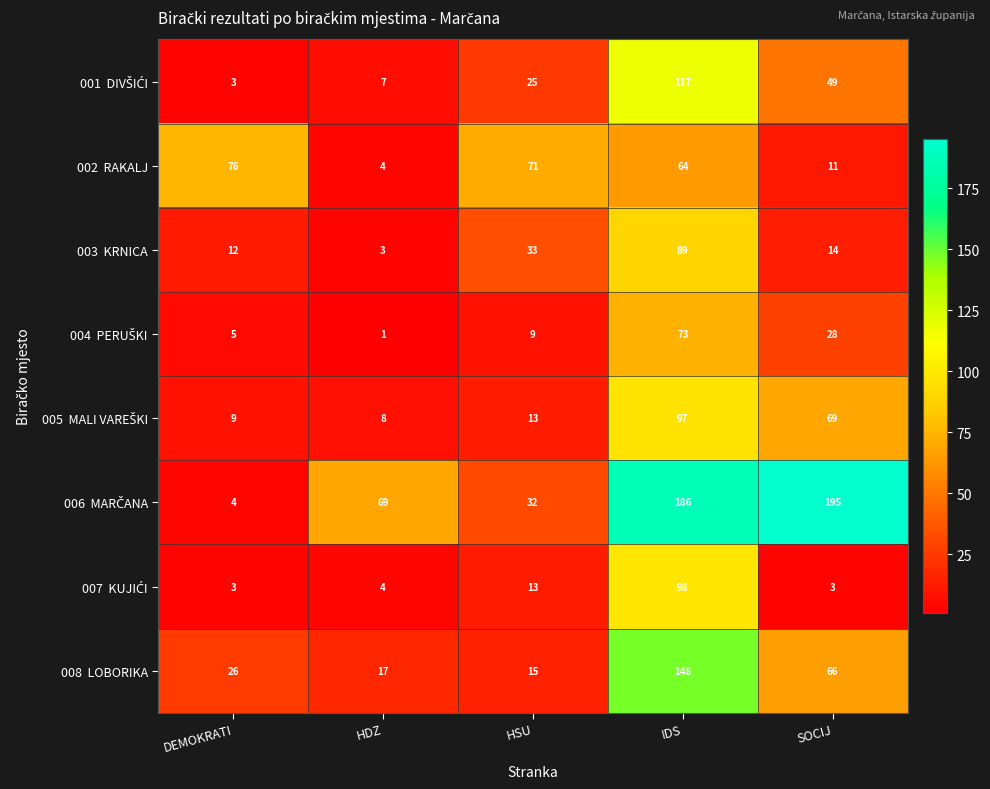

At which category is the sum across all series the highest?

IDS